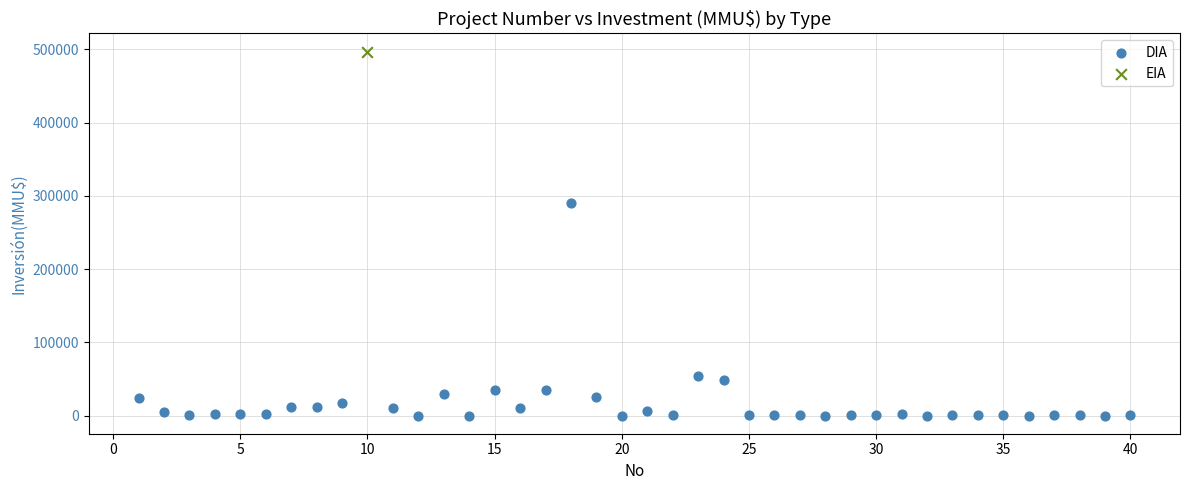

What are all the series names shown in the legend?

DIA, EIA